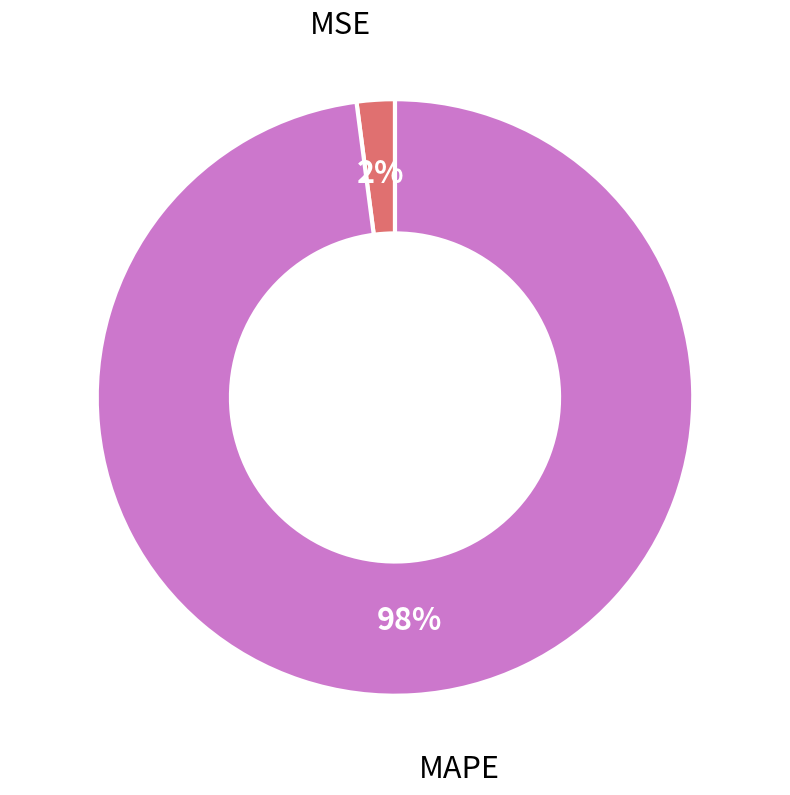

True or false: MSE accounts for 2% of the total.

True